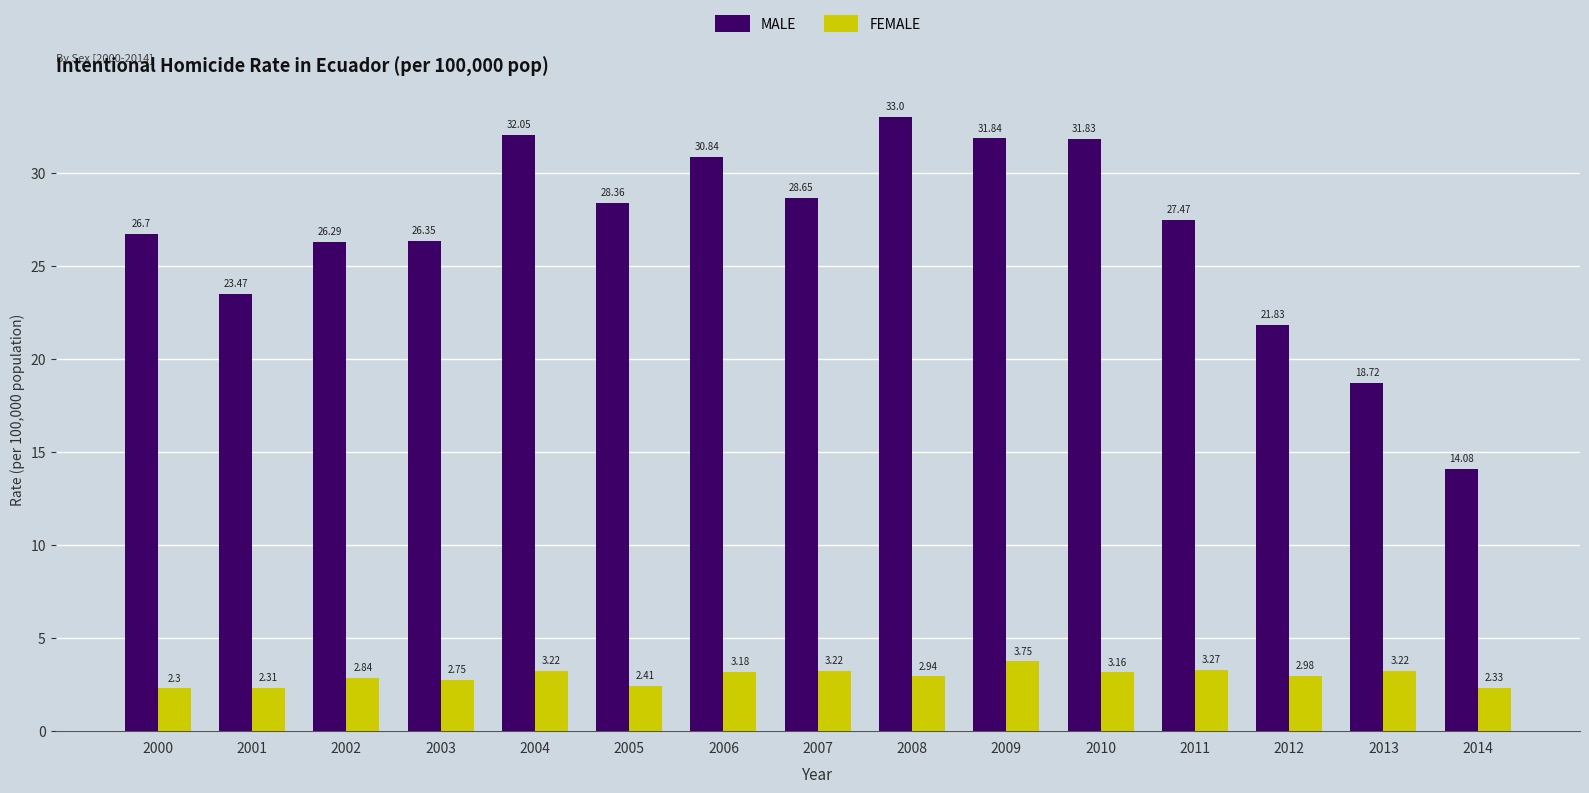

Which series has the largest range (max minus min)?

MALE